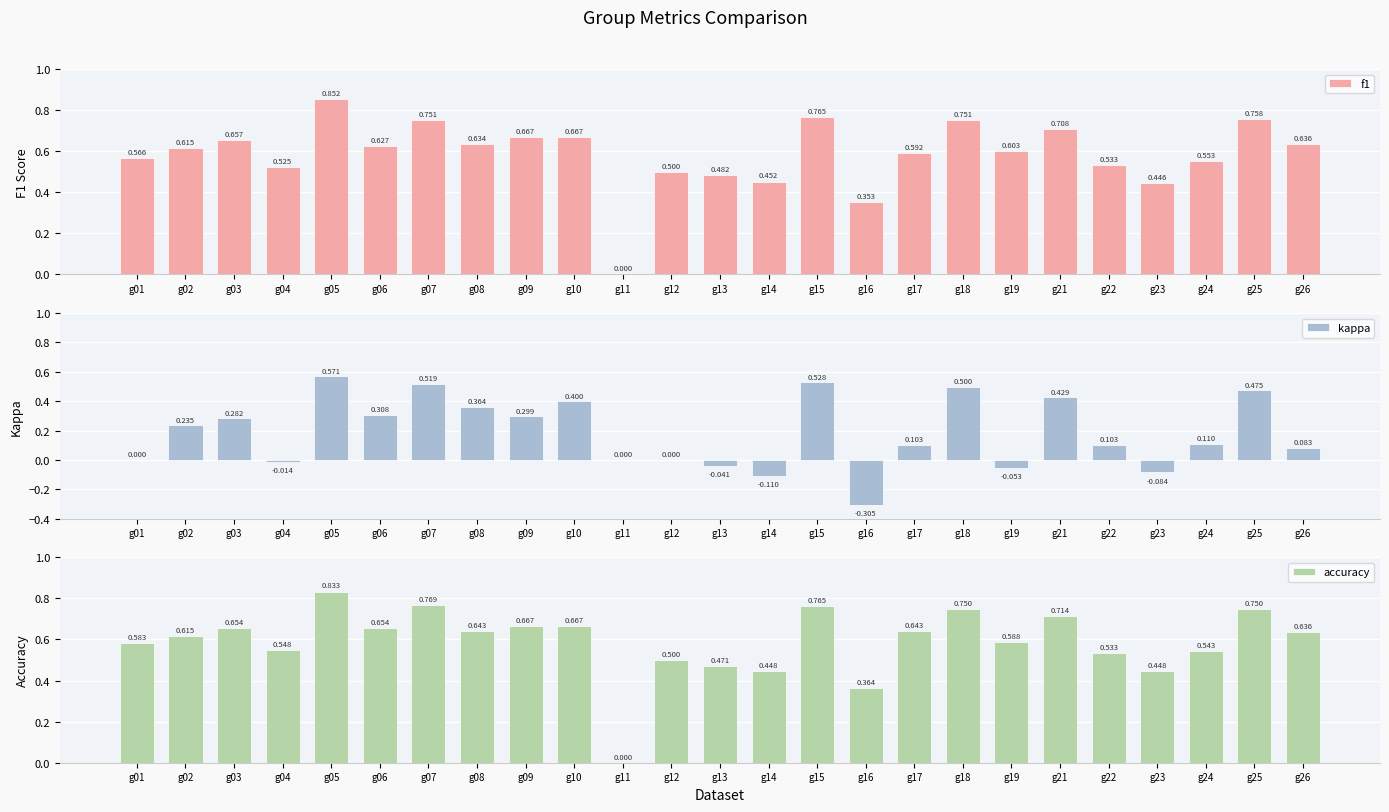

What is the average value of the f1 series?

0.6